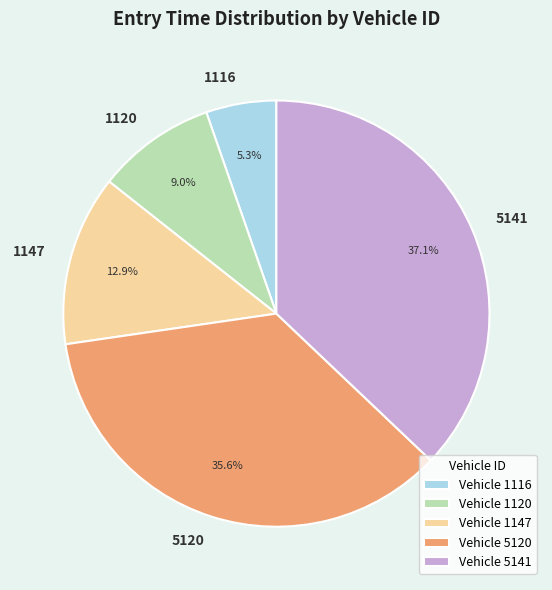

Count the number of slices in the pie.

5